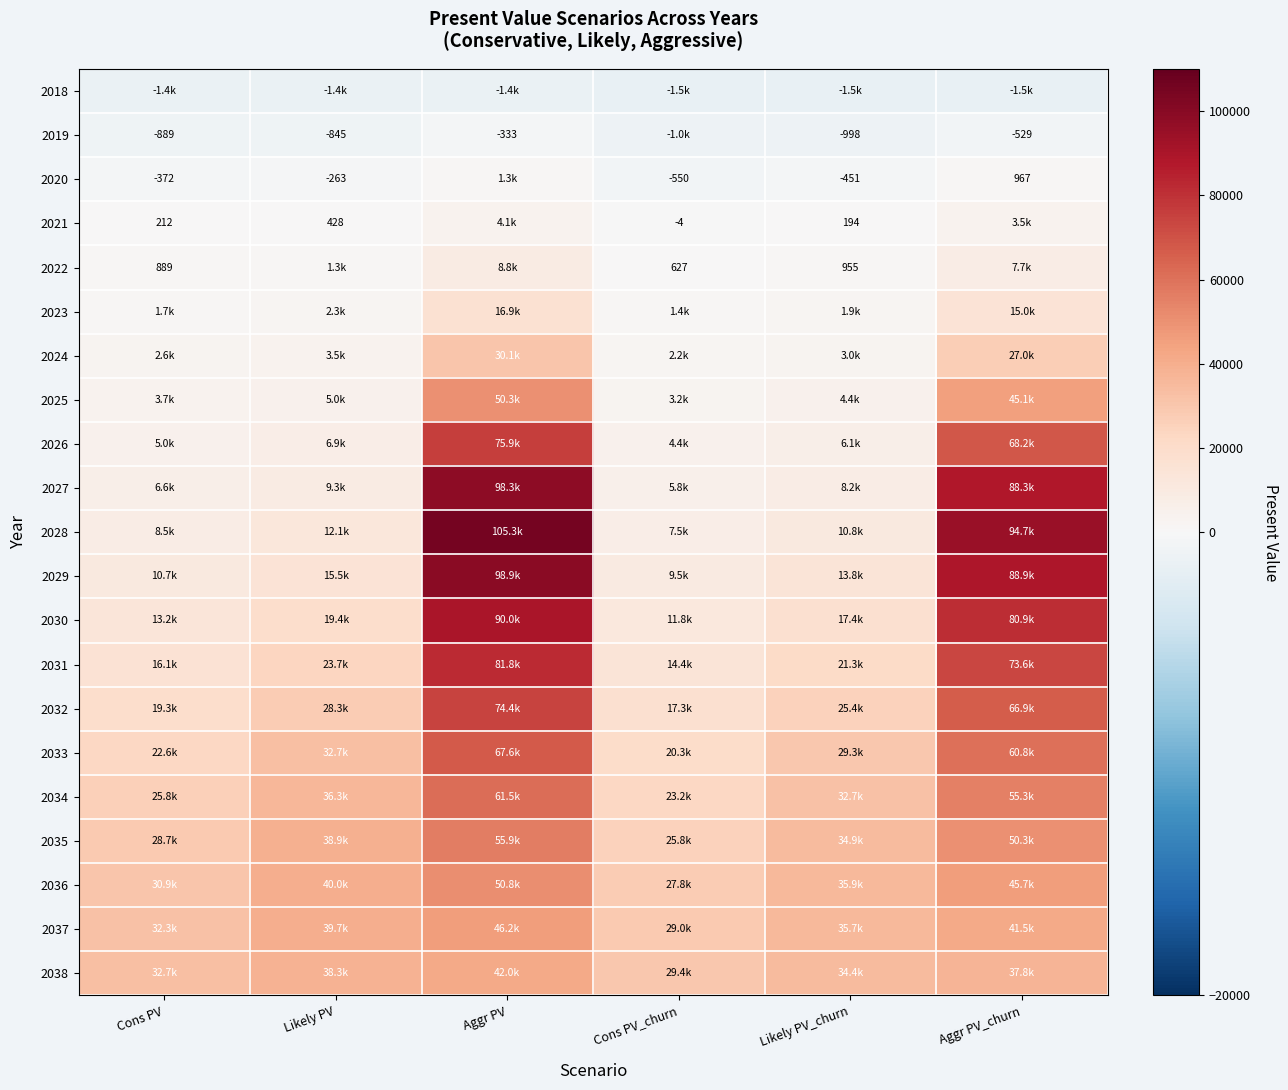

What is the average value of the 2019 series?

-770.7